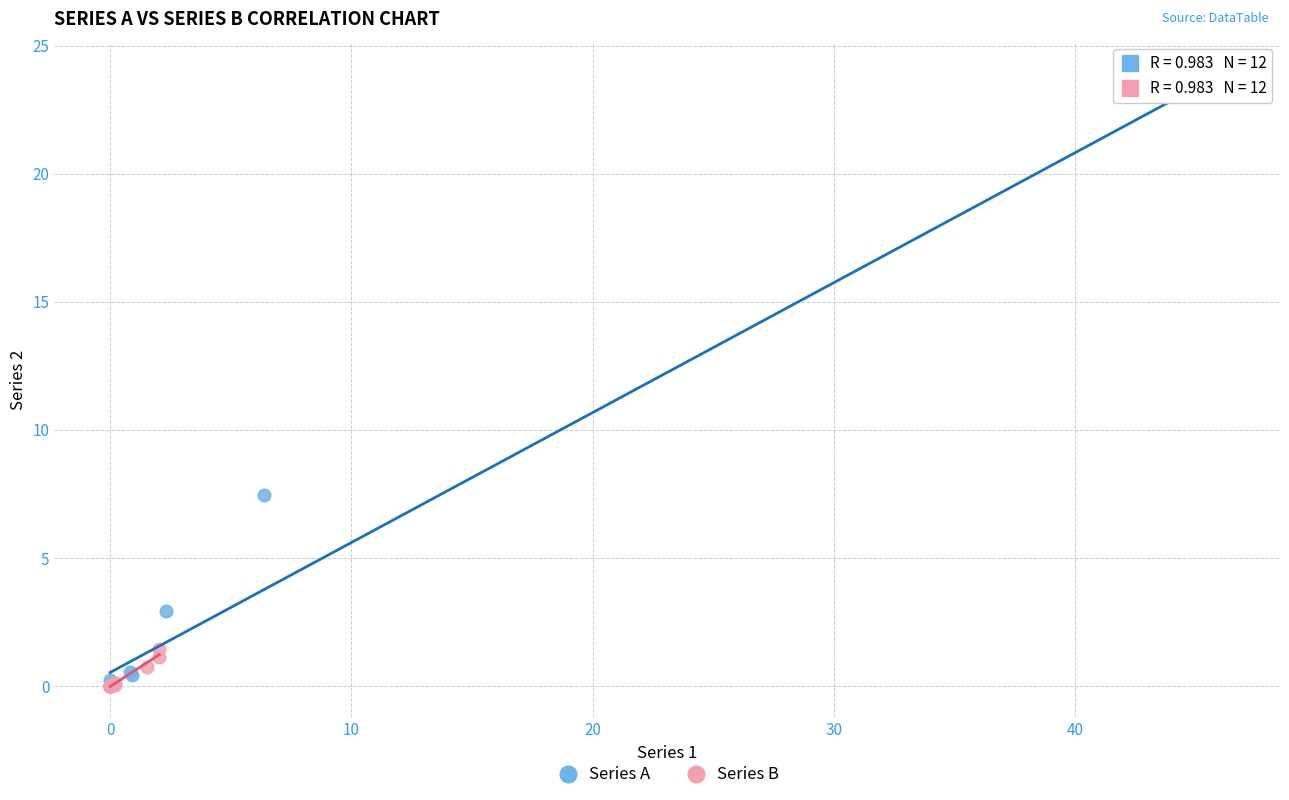

What are all the series names shown in the legend?

Series A, Series B